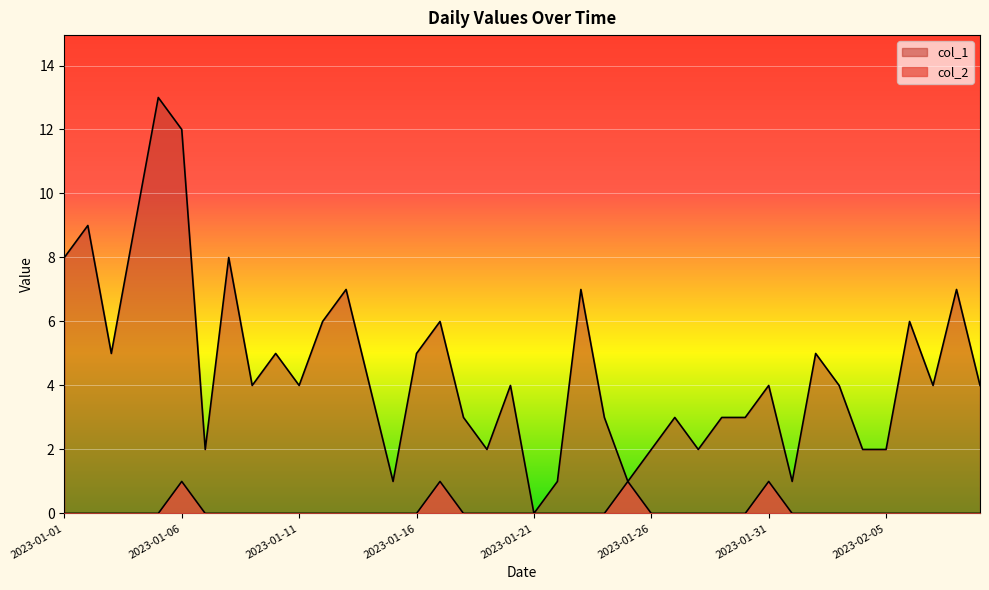

True or false: col_2 and col_1 intersect in this chart.

False